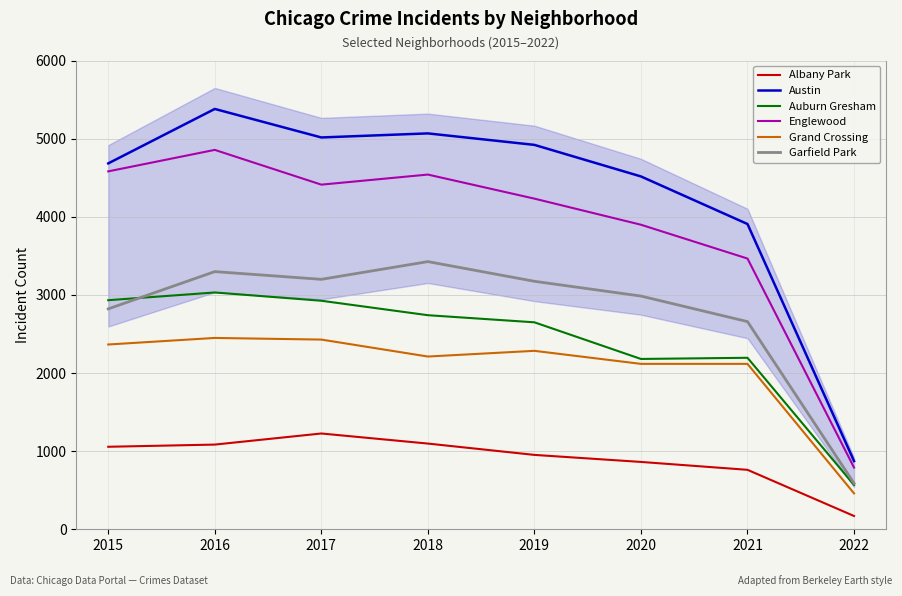

Which series has the widest spread of values?

Austin